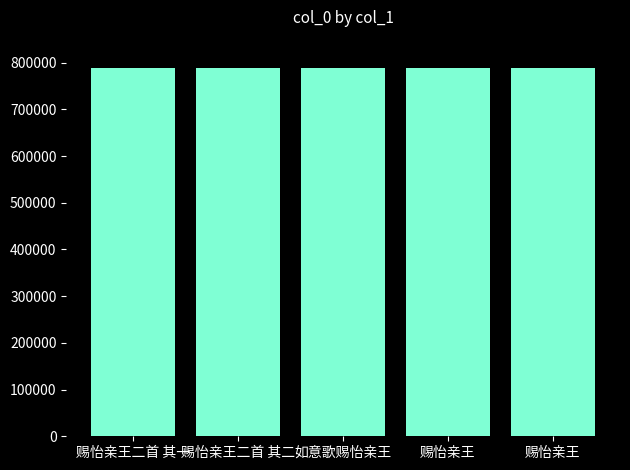

What value does the data have at 赐怡亲王二首 其二, to the nearest 5?

788340